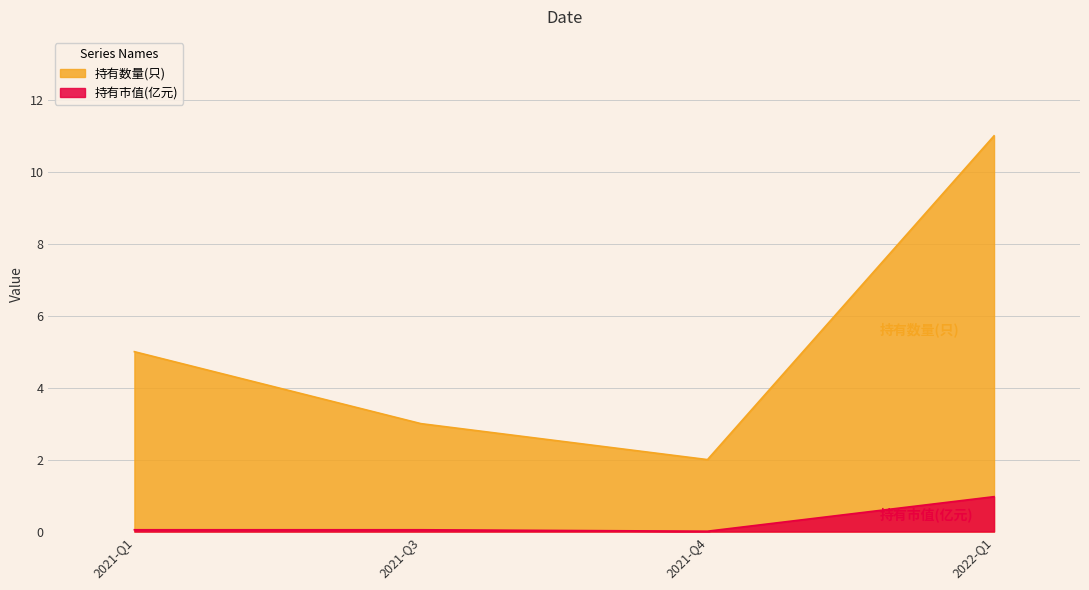

True or false: 持有市值(亿元) has a value of 0.0 at 2021-Q4.

True